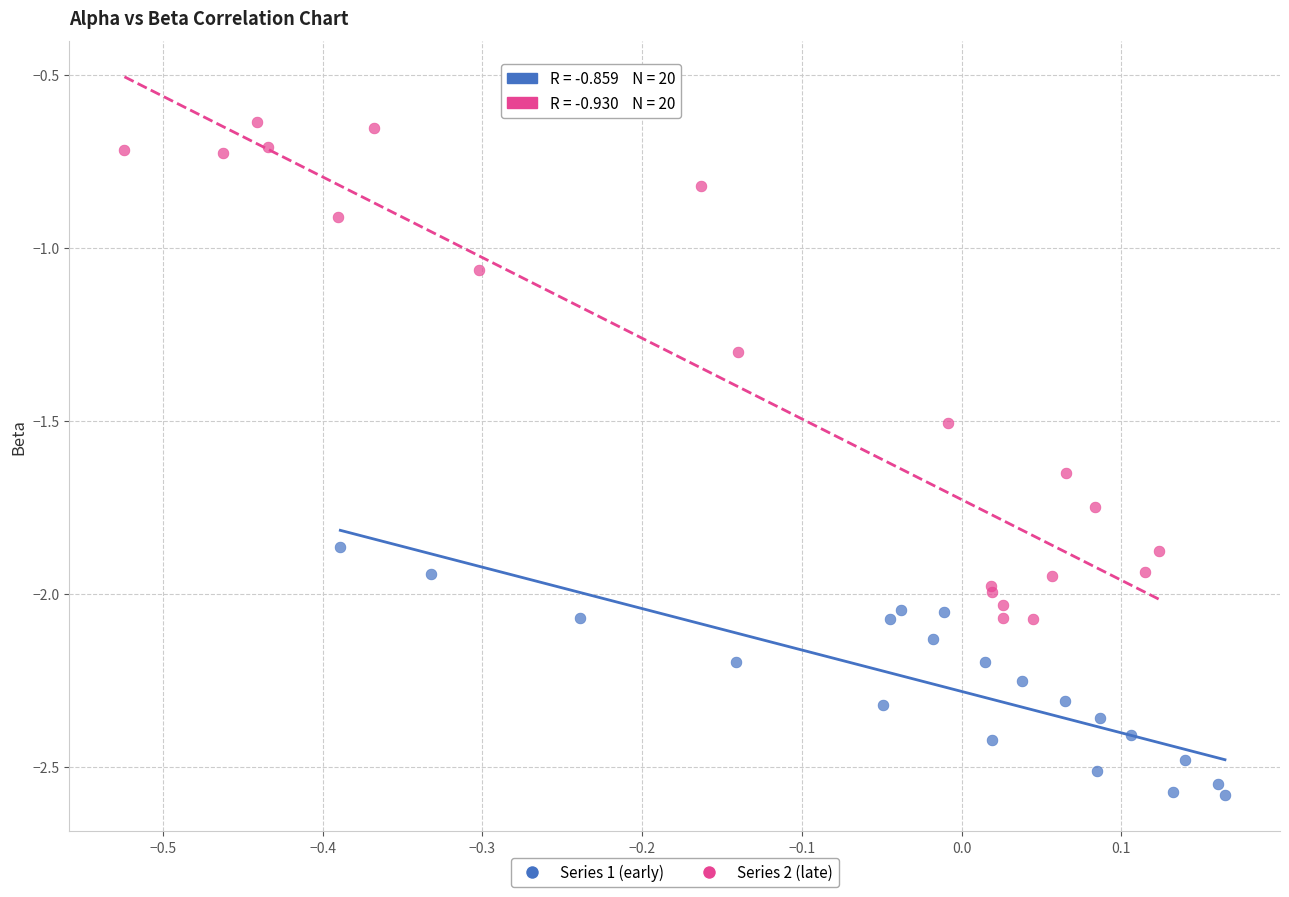

Which series reaches the minimum Y coordinate?

Series 1 (early)